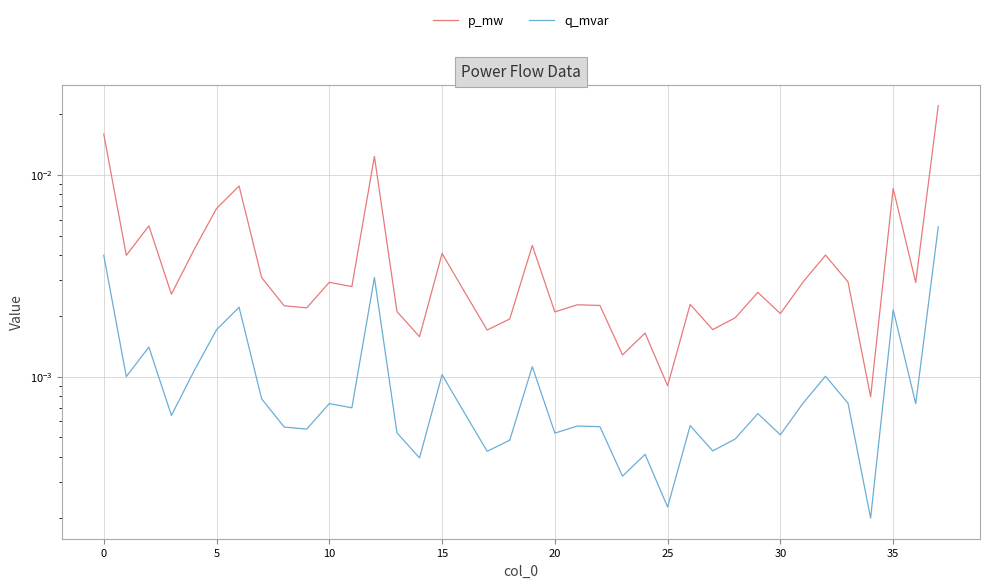

List the series in order of their peak value, highest first.

p_mw, q_mvar